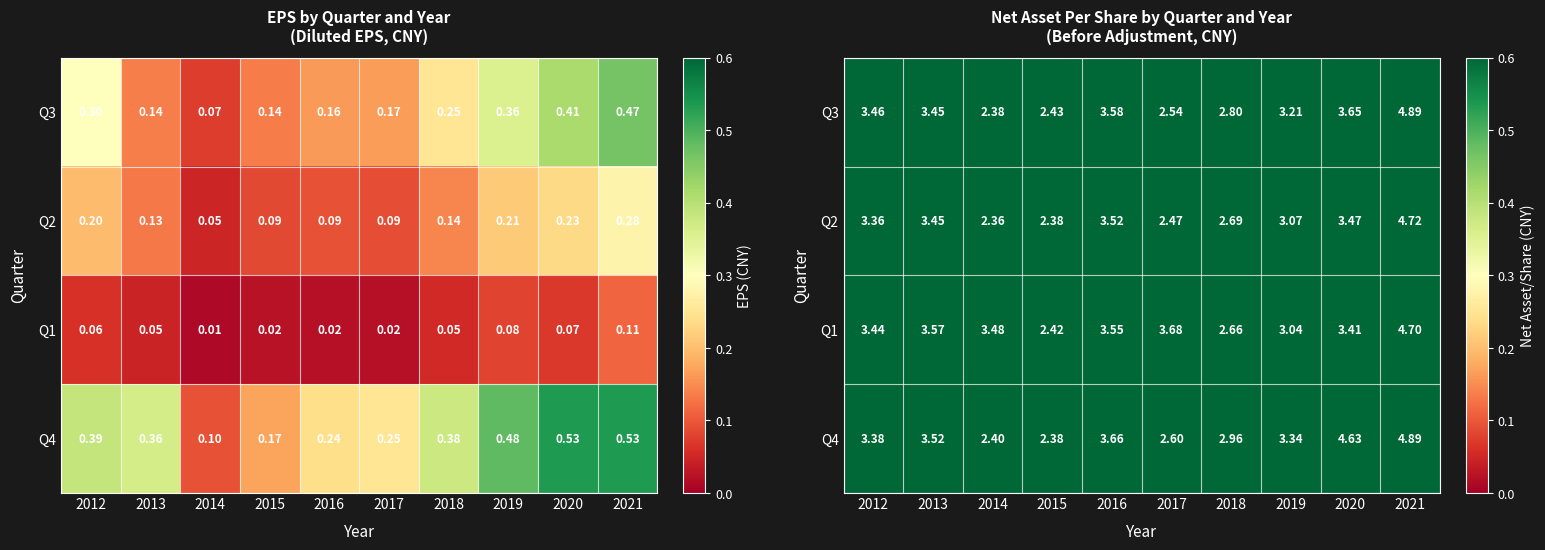

At which label does Q1 first exceed 3?

2012